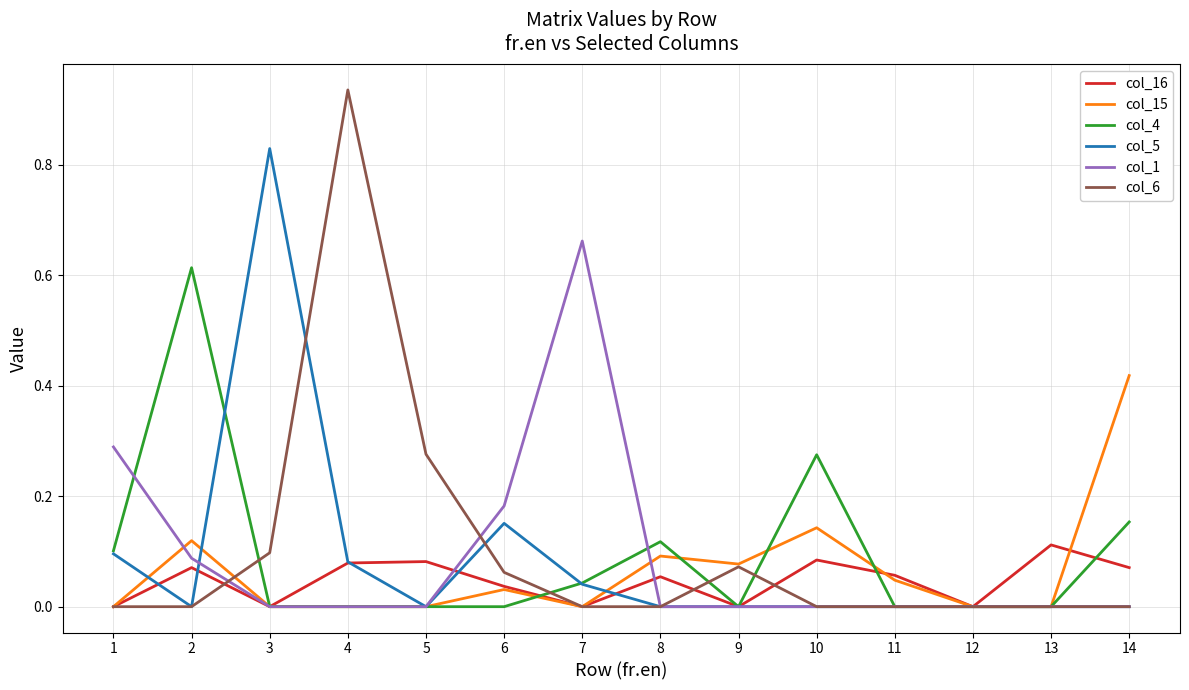

At which category is the sum across all series the highest?

4